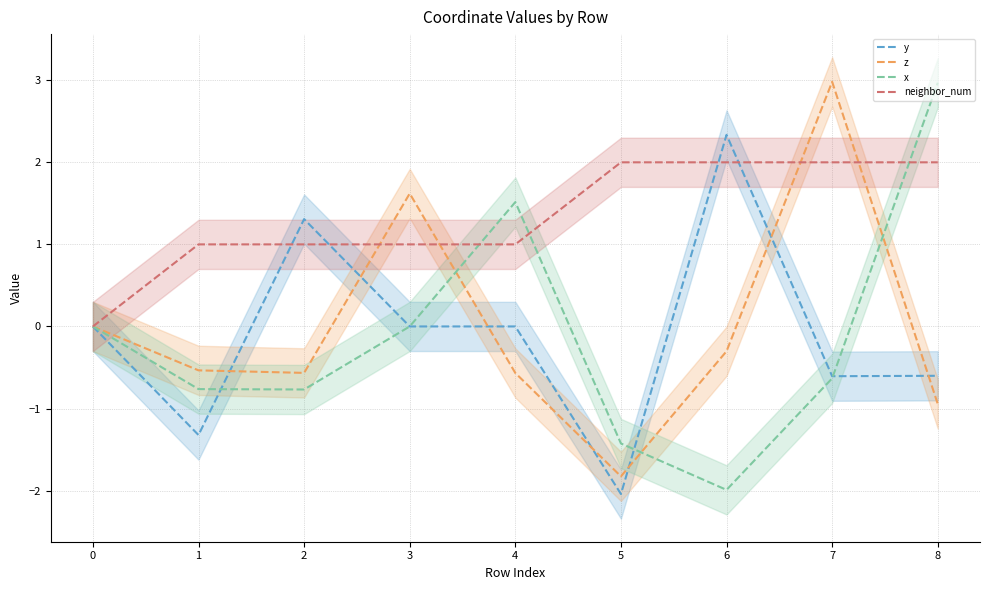

At how many categories does at least one series exceed 0?

8